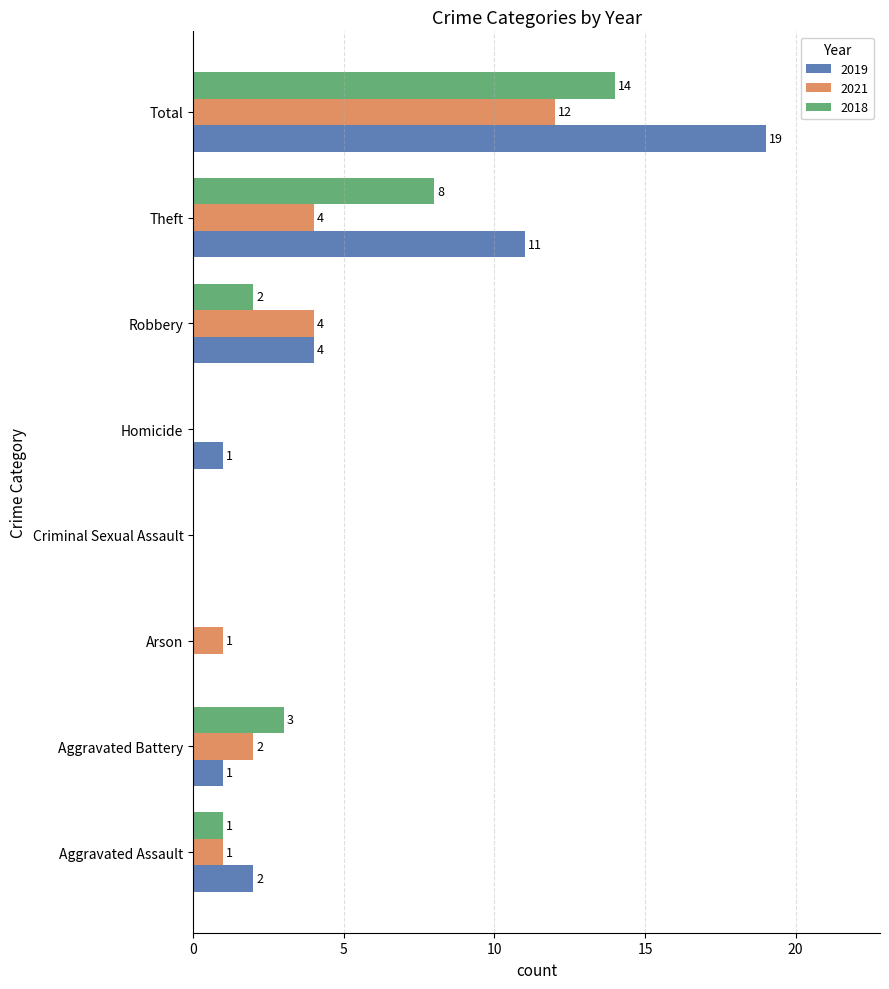

Which series changed the most between Criminal Sexual Assault and Homicide?

2019